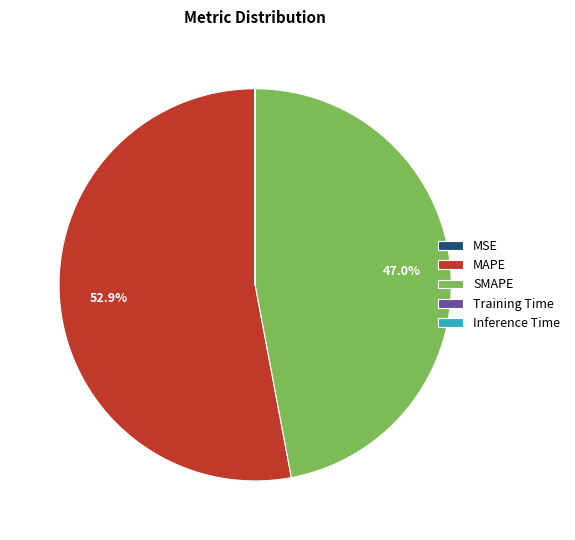

To the nearest percent, what is the average slice percentage?

20%